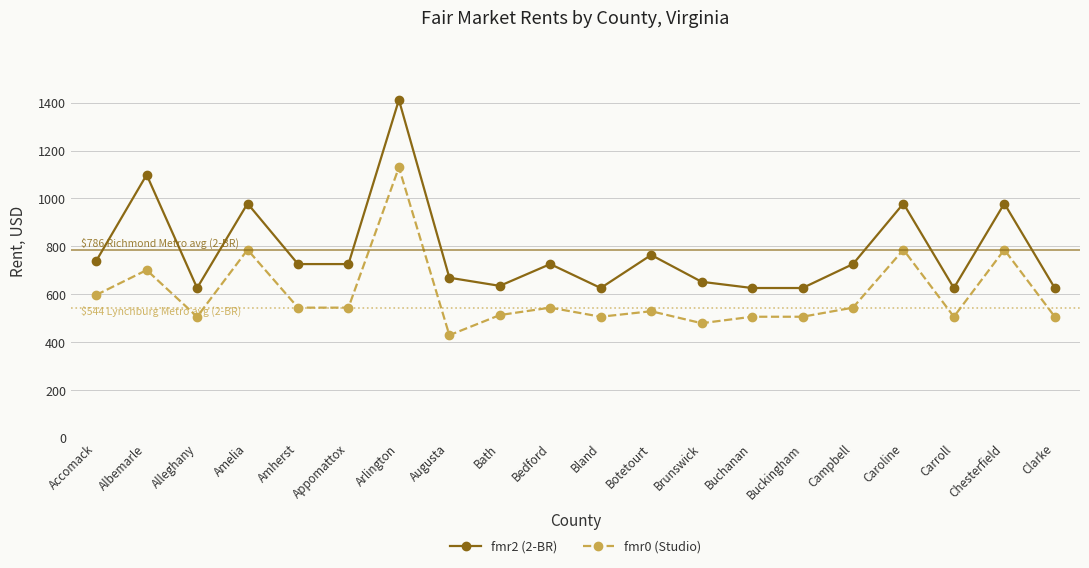

Which series has the largest total across all categories?

fmr2 (2-BR)